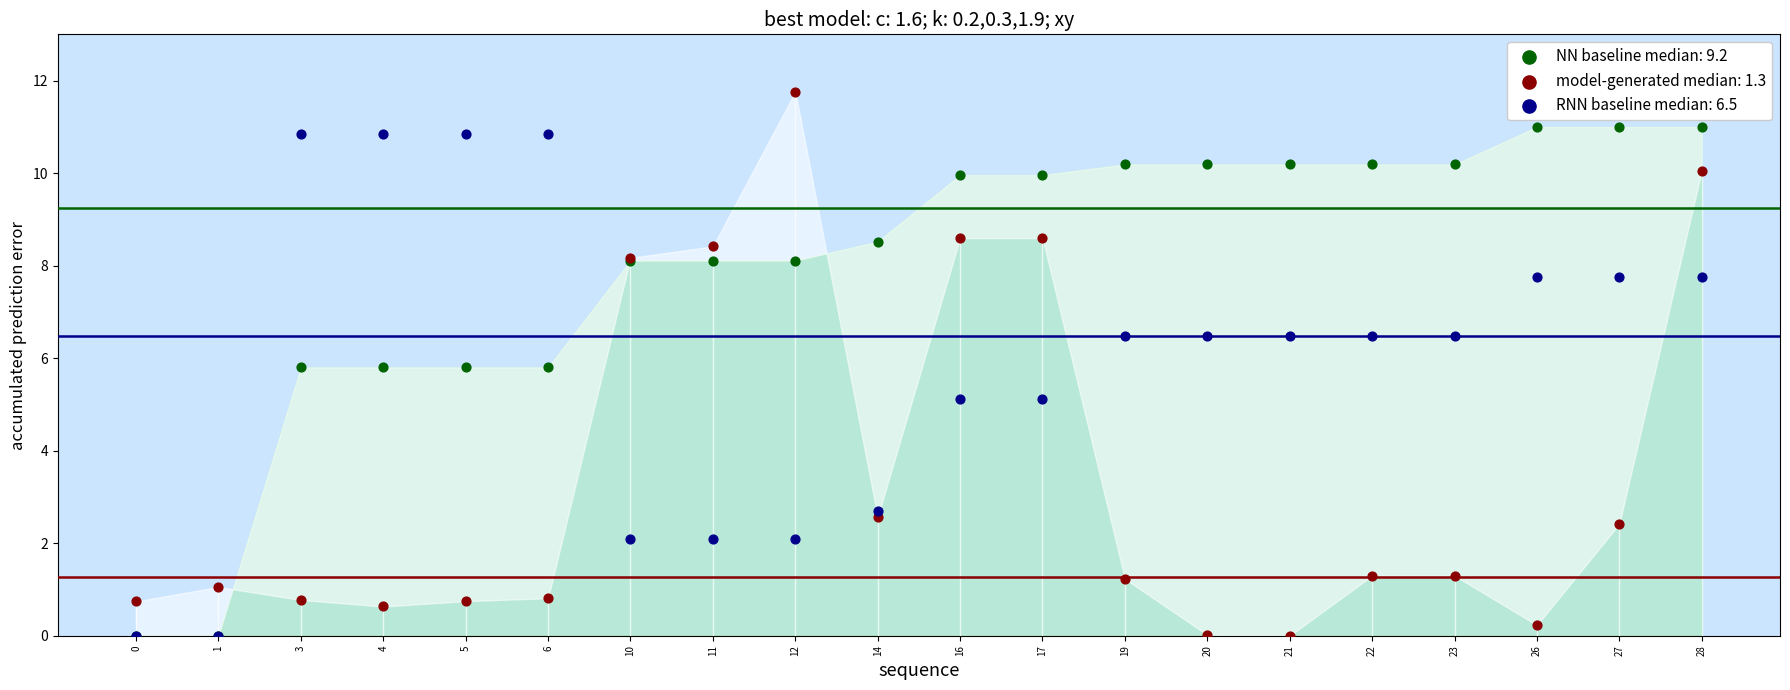

Which series contains the highest Y value?

model-generated median: 1.3